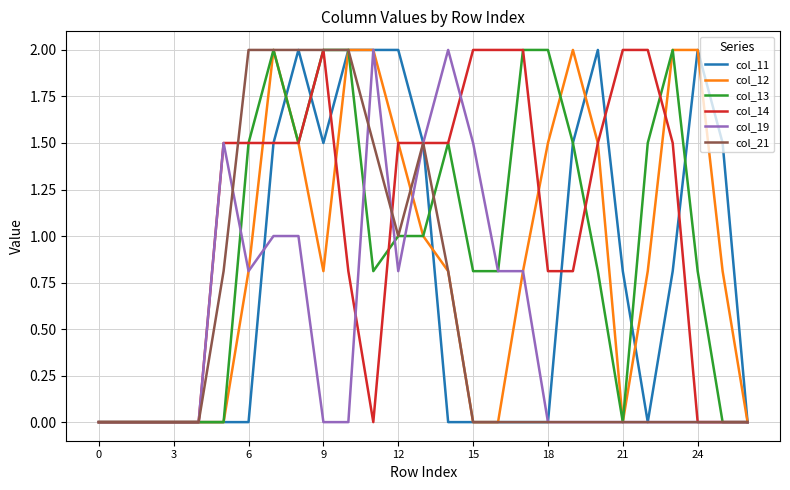

True or false: col_11 and col_14 cross at least once.

True